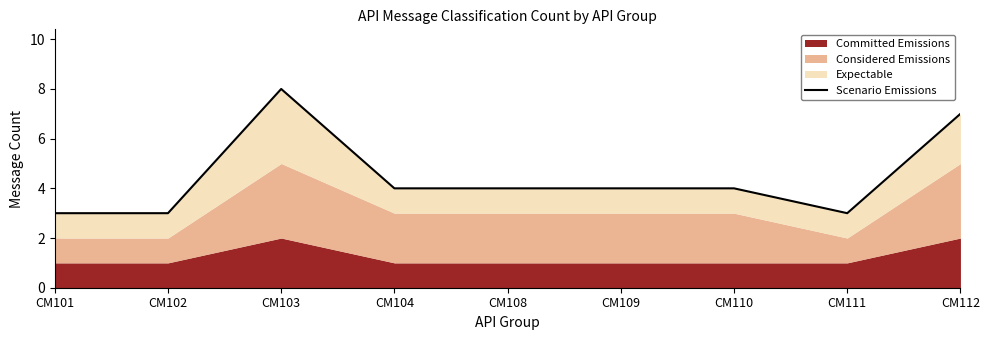

How many points are higher than both their immediate neighbors (excluding endpoints)?

1